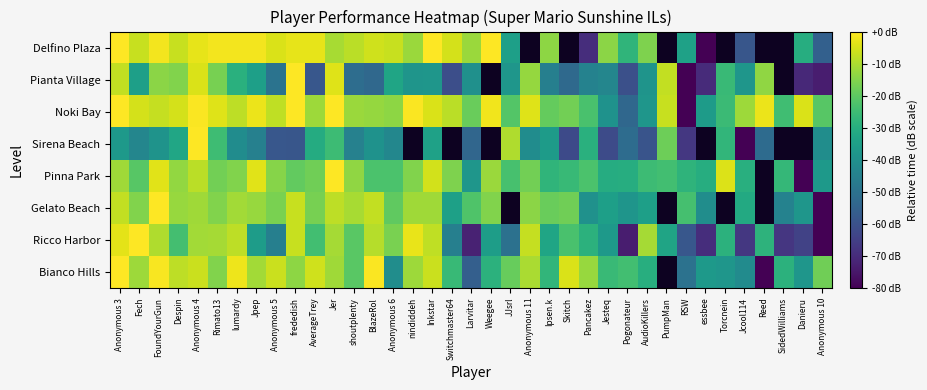

How many values in the Delfino Plaza series are below -5?

20